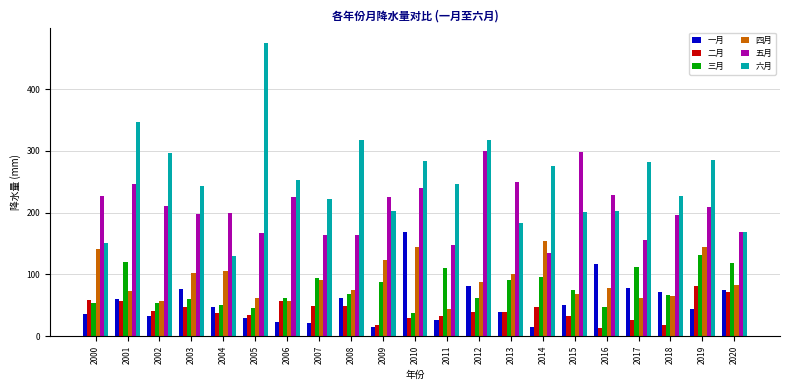

What value does the 三月 series have at 2010?

37.0